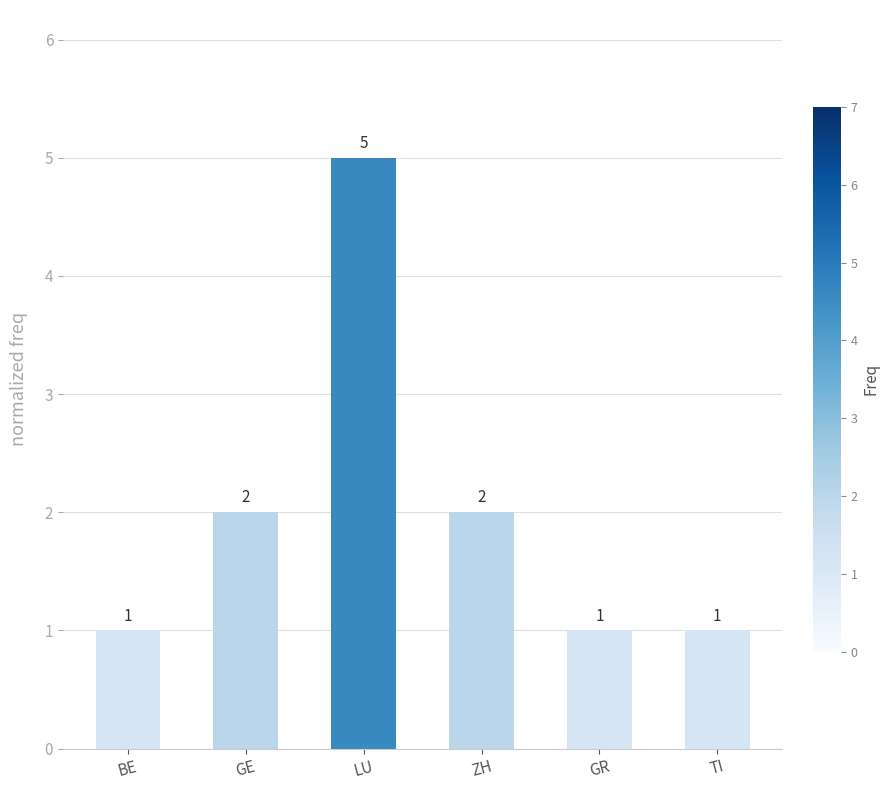

What is the label of the 5th bar from the left?

GR